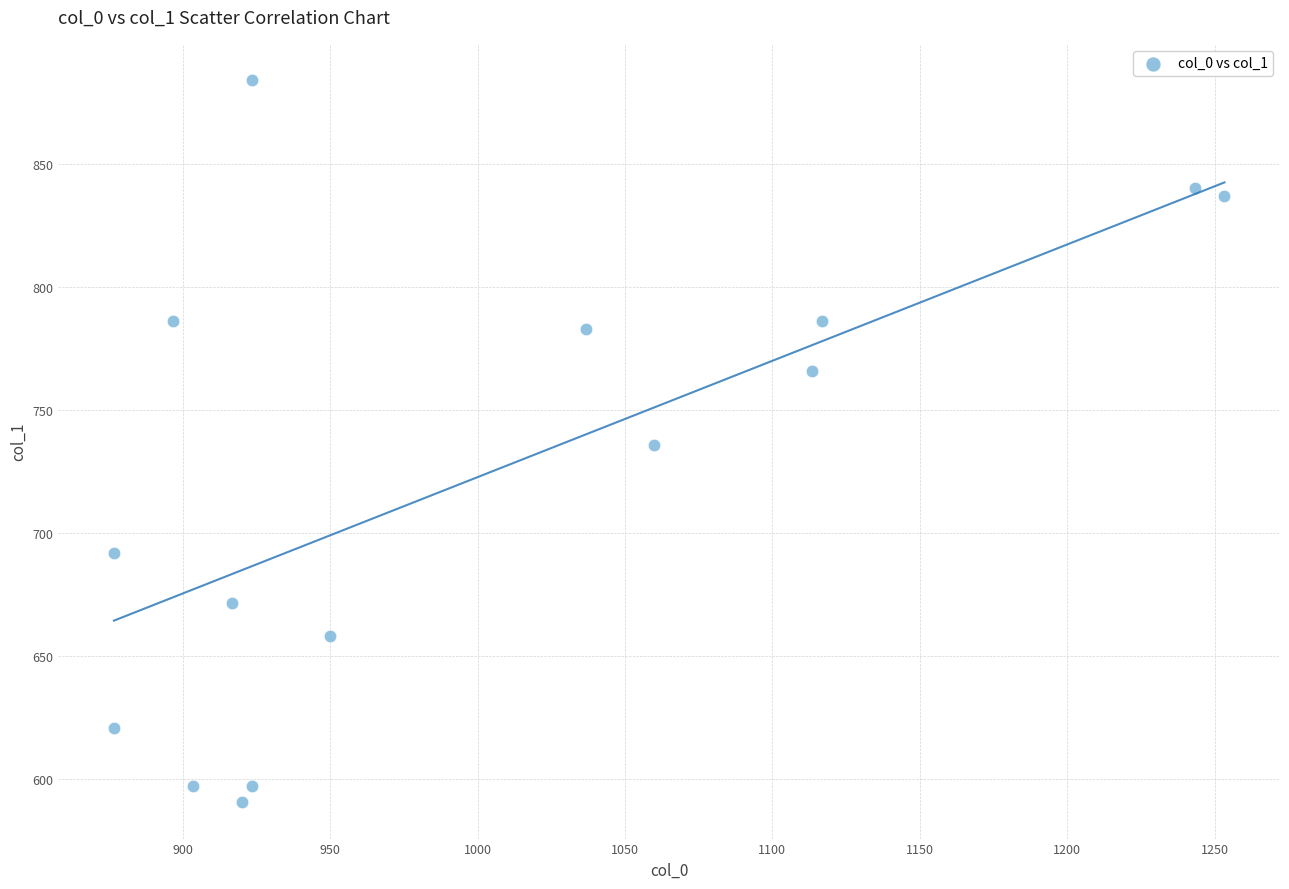

What is the range of Y values (max minus min)?

293.6